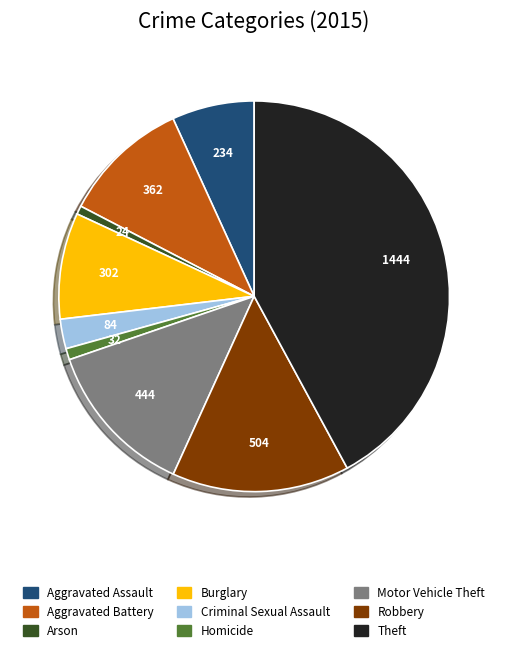

What is the largest slice in the pie chart?

Theft